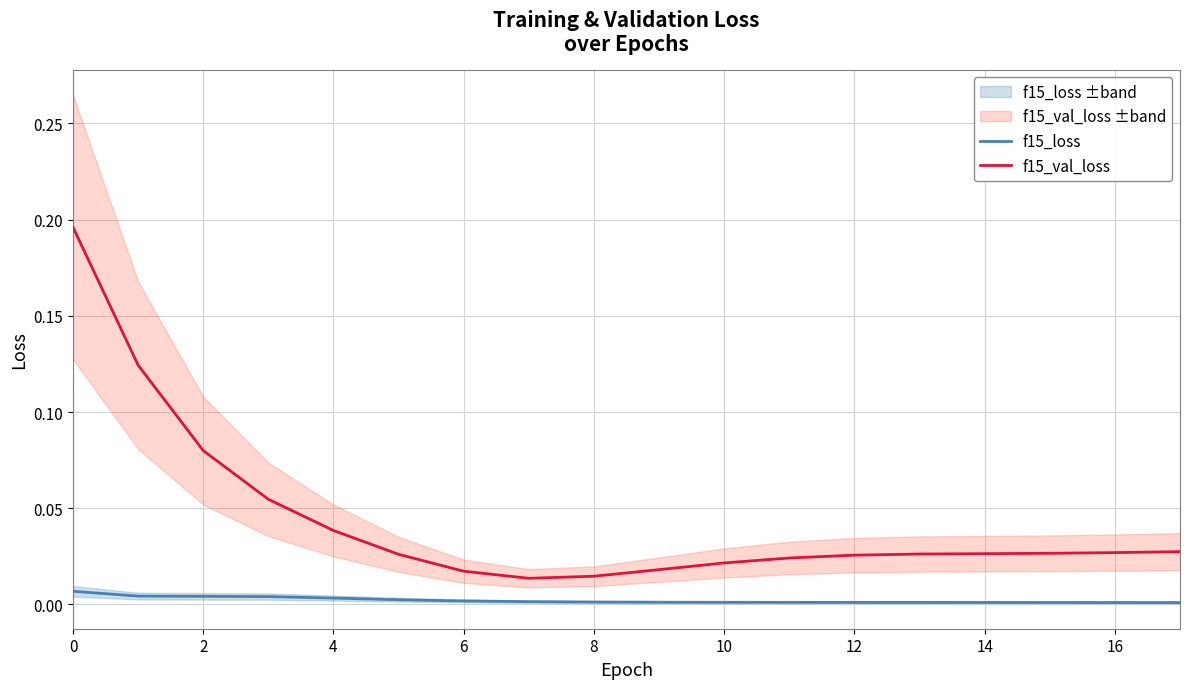

True or false: f15_loss and f15_val_loss cross at least once.

False